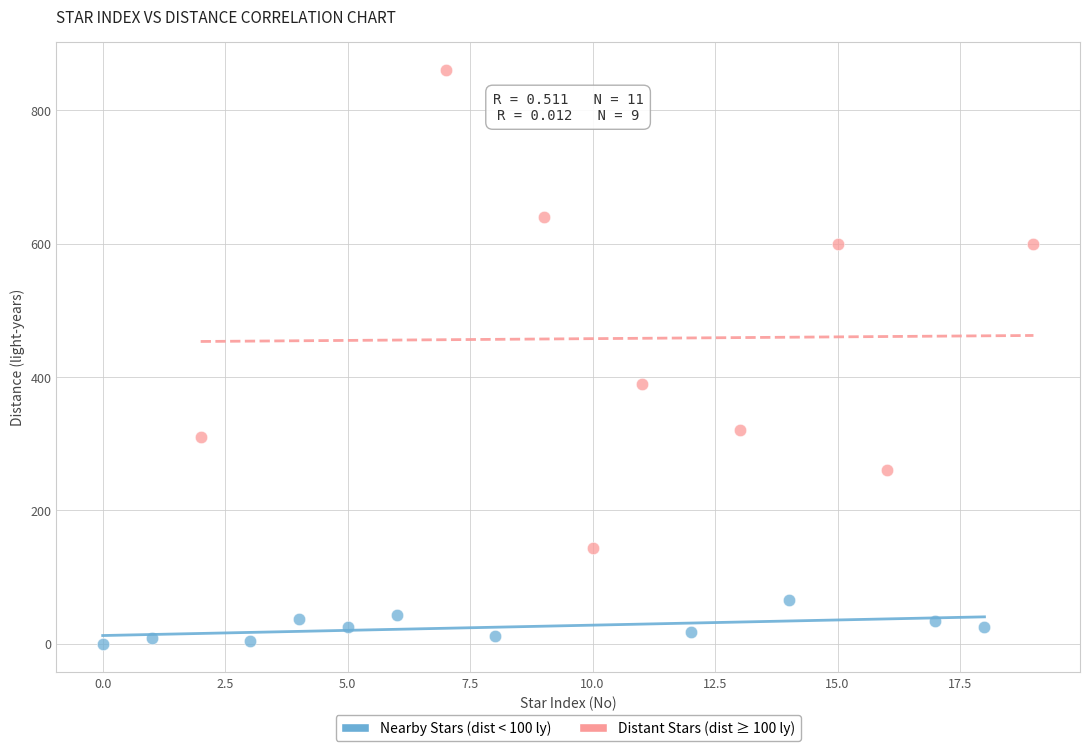

Which series has the widest spread of Y values?

Distant Stars (dist ≥ 100 ly)